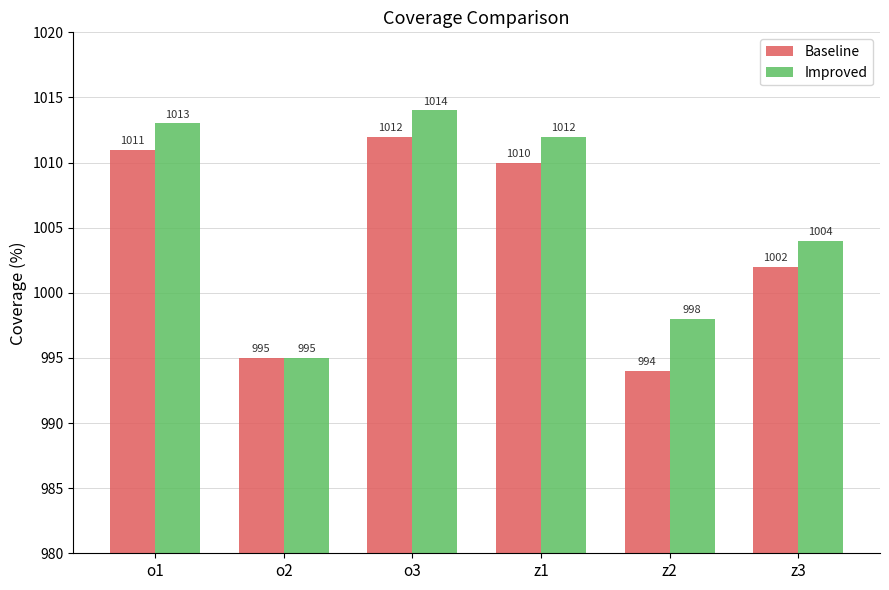

Reading left to right, extract all data points from this chart.

Baseline: o1=1011	o2=995	o3=1012	z1=1010	z2=994	z3=1002
Improved: o1=1013	o2=995	o3=1014	z1=1012	z2=998	z3=1004